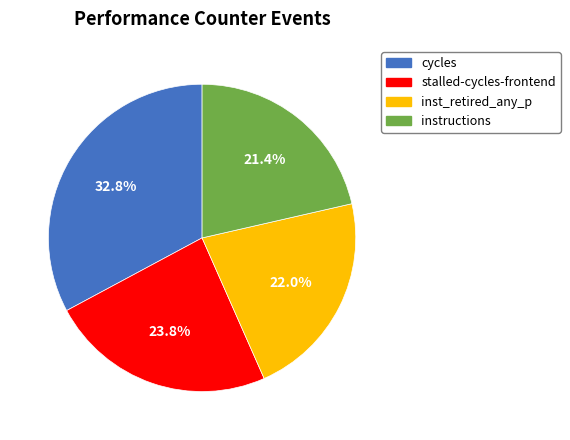

Does any single category account for the majority?

No